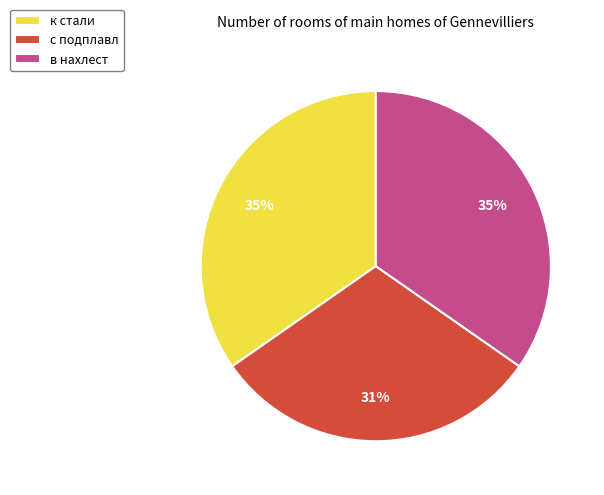

Which category has the smallest portion of the pie?

с подплавл